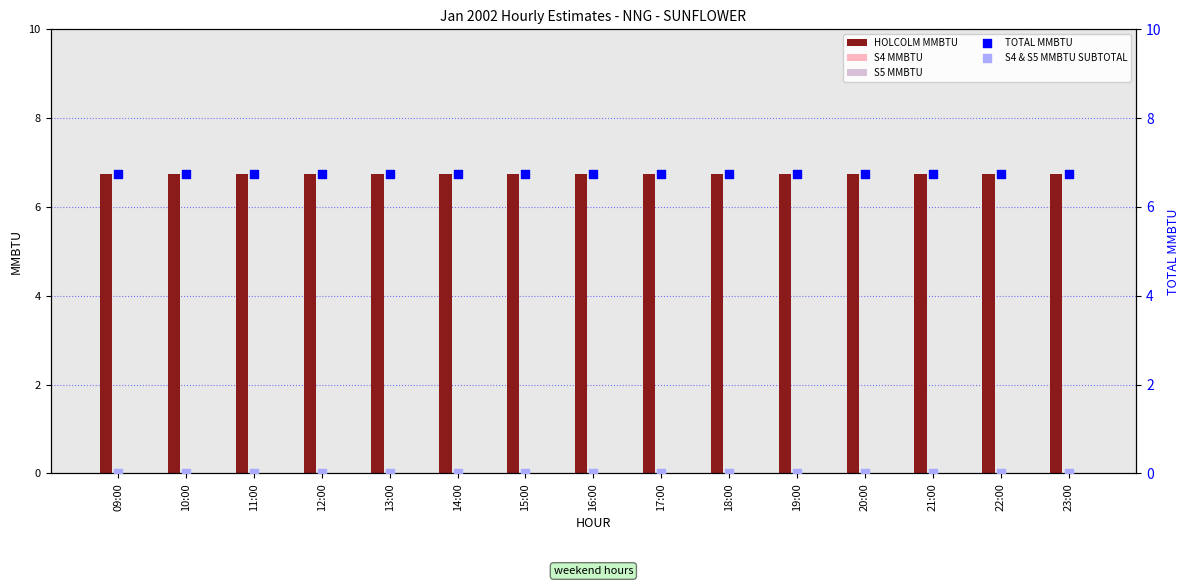

Which series contains the highest Y value?

HOLCOLM MMBTU